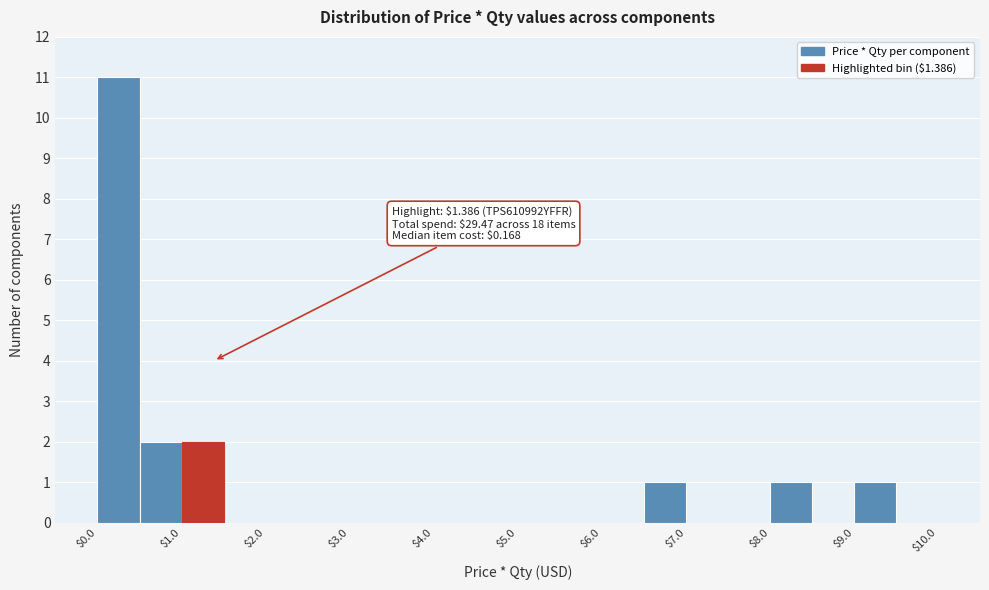

Over which range of the x-axis is the bar tallest?

0.0 to 0.5